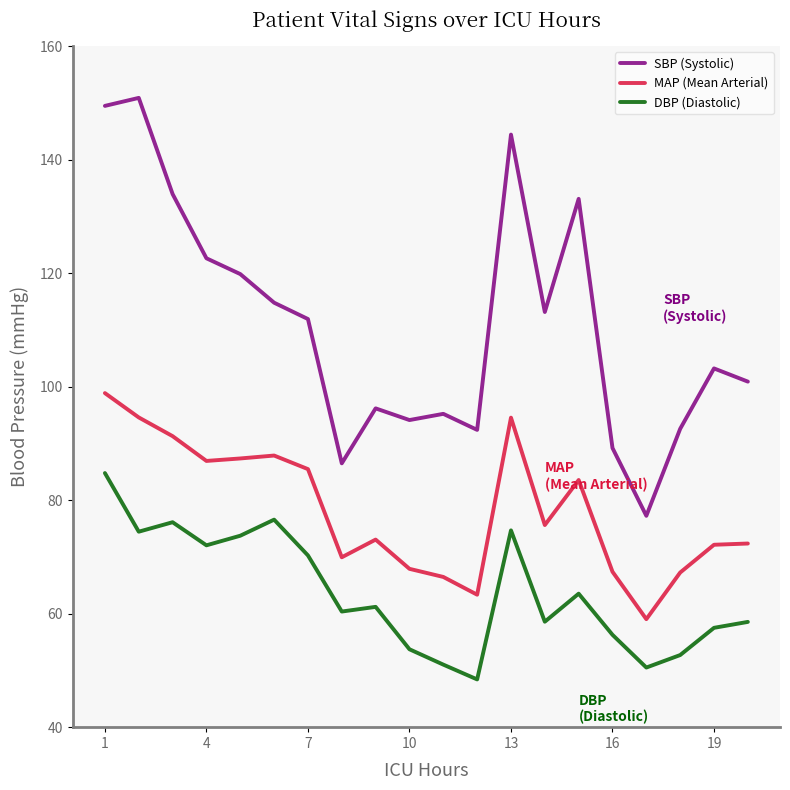

What is the difference between the second highest and minimum values in the SBP (Systolic) series?

72.2